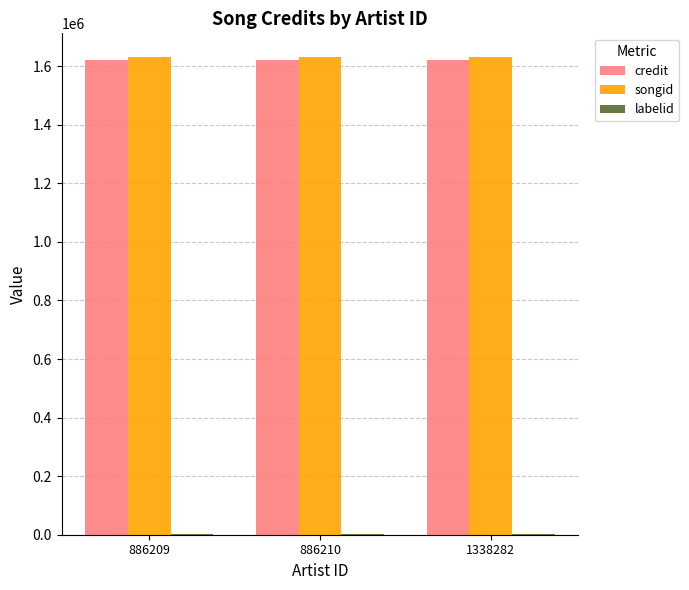

Are the bars grouped side by side (vs. stacked)?

Yes